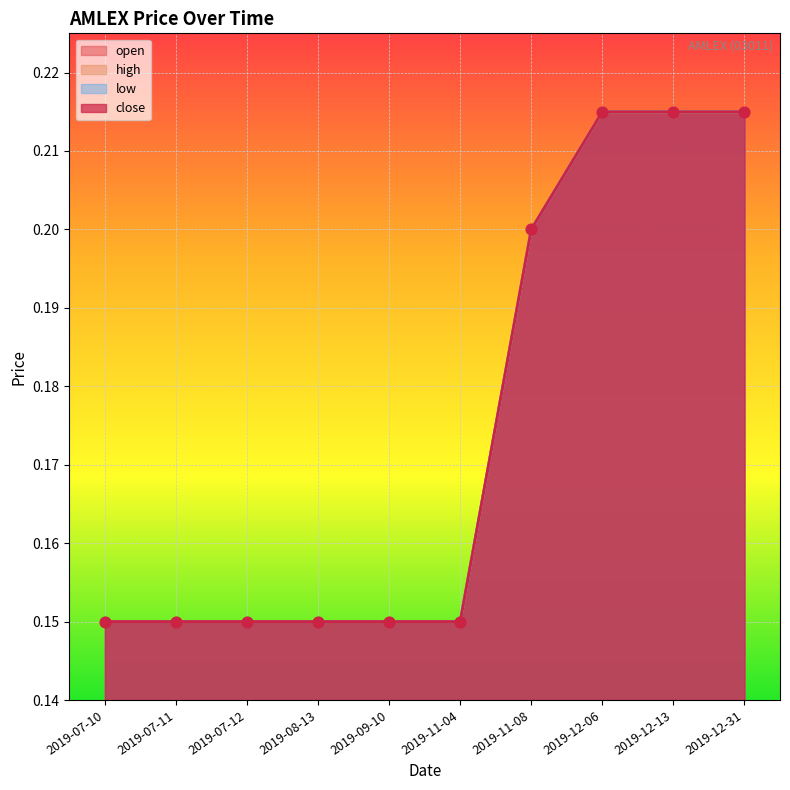

Which series contains the lowest Y value?

open